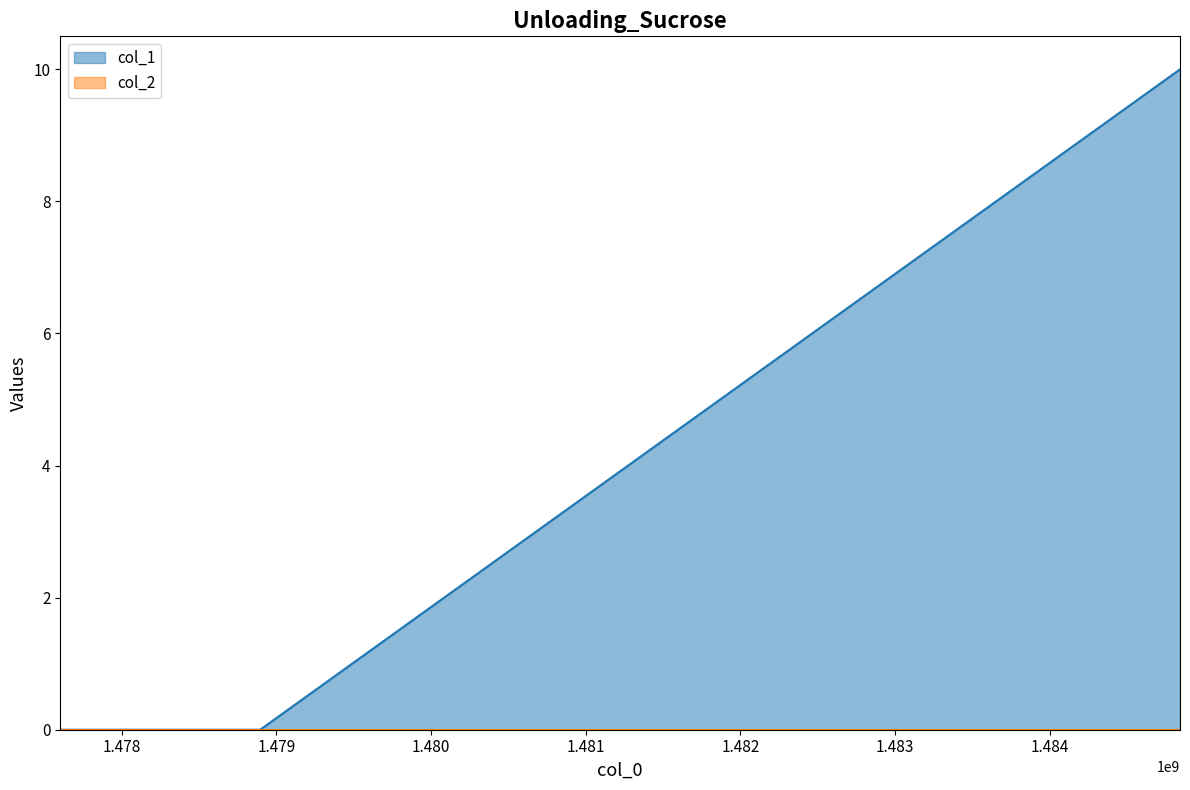

How many values are between 0 and 10?

3